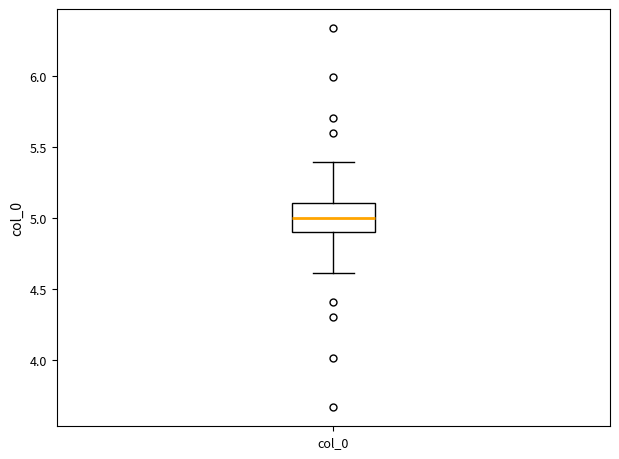

Transcribe this box plot: give where the median line is, the range the box spans, and where the two whiskers end, as read against the y-axis. The values are not printed on the chart, so give them approximately, as read against the axis.

median 5.0, box 4.9 to 5.1, whiskers 4.6 to 5.4